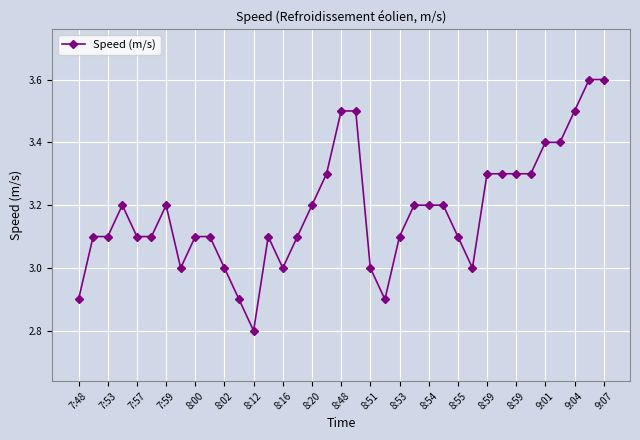

What is the greatest value displayed?

3.6